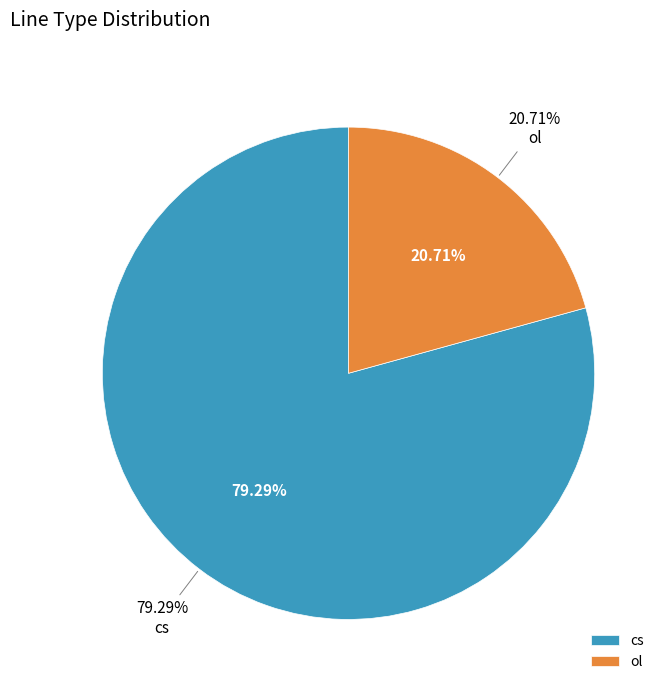

Which slice represents more than half of the pie?

cs